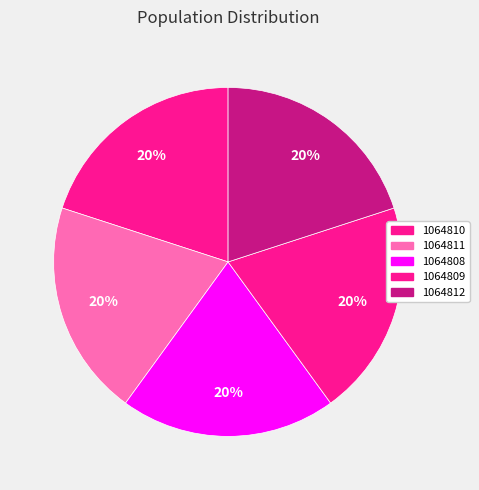

What is the smallest slice in the pie chart?

1064808